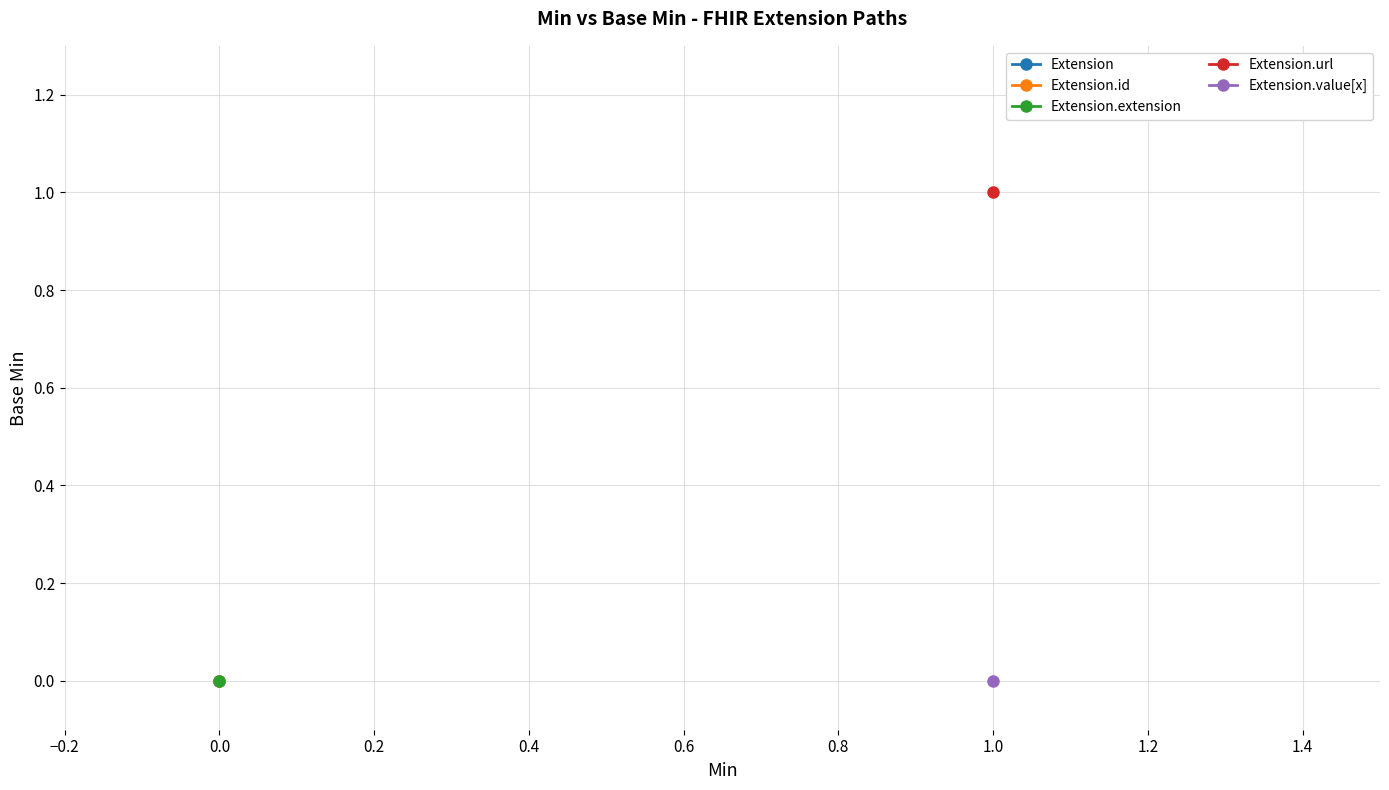

How many series are shown in this chart?

5